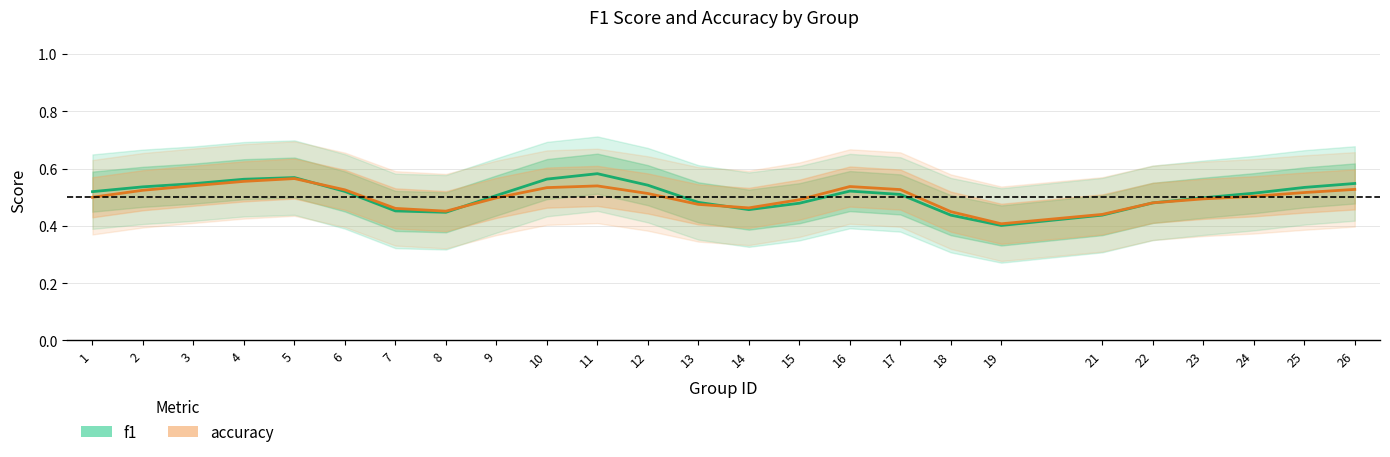

The accuracy series shows 0.5 at 3. True or false?

True